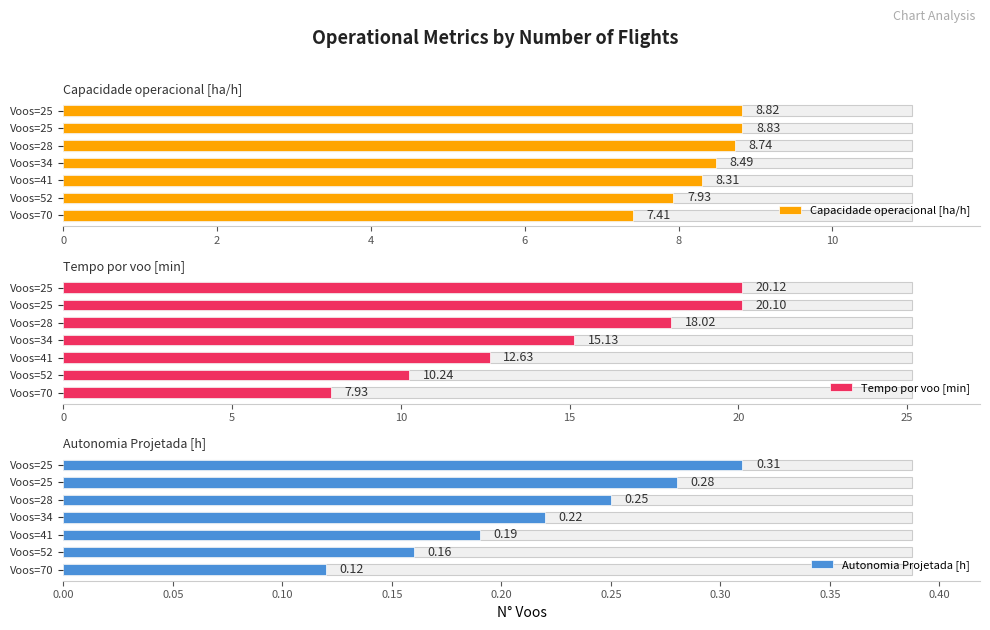

What is the difference between the second highest and minimum values in the Autonomia Projetada [h] series?

0.2